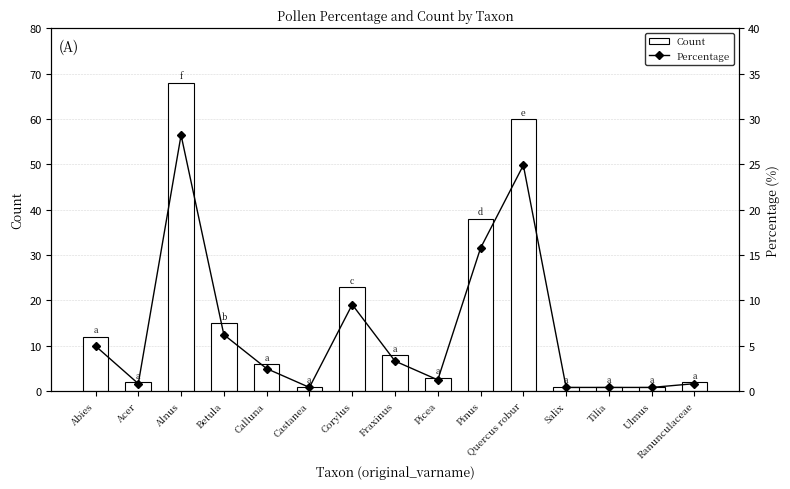

How many series are shown in this chart?

2